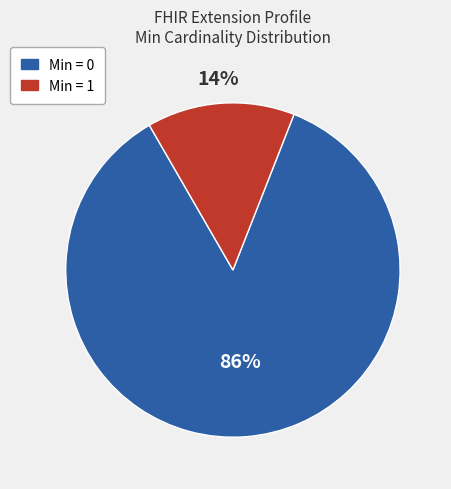

Does any single category account for the majority?

Yes